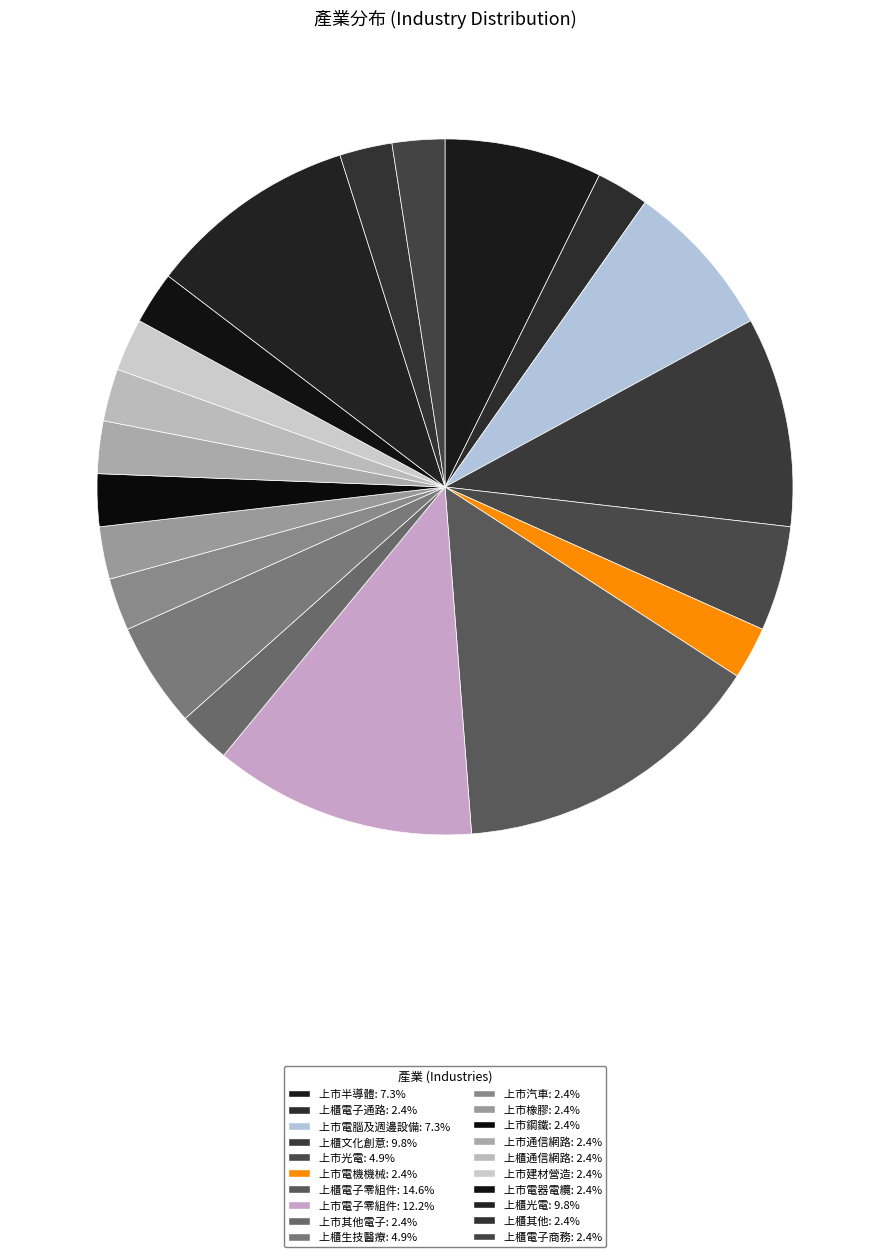

Is it true that 上市鋼鐵 is 2% of the pie?

True